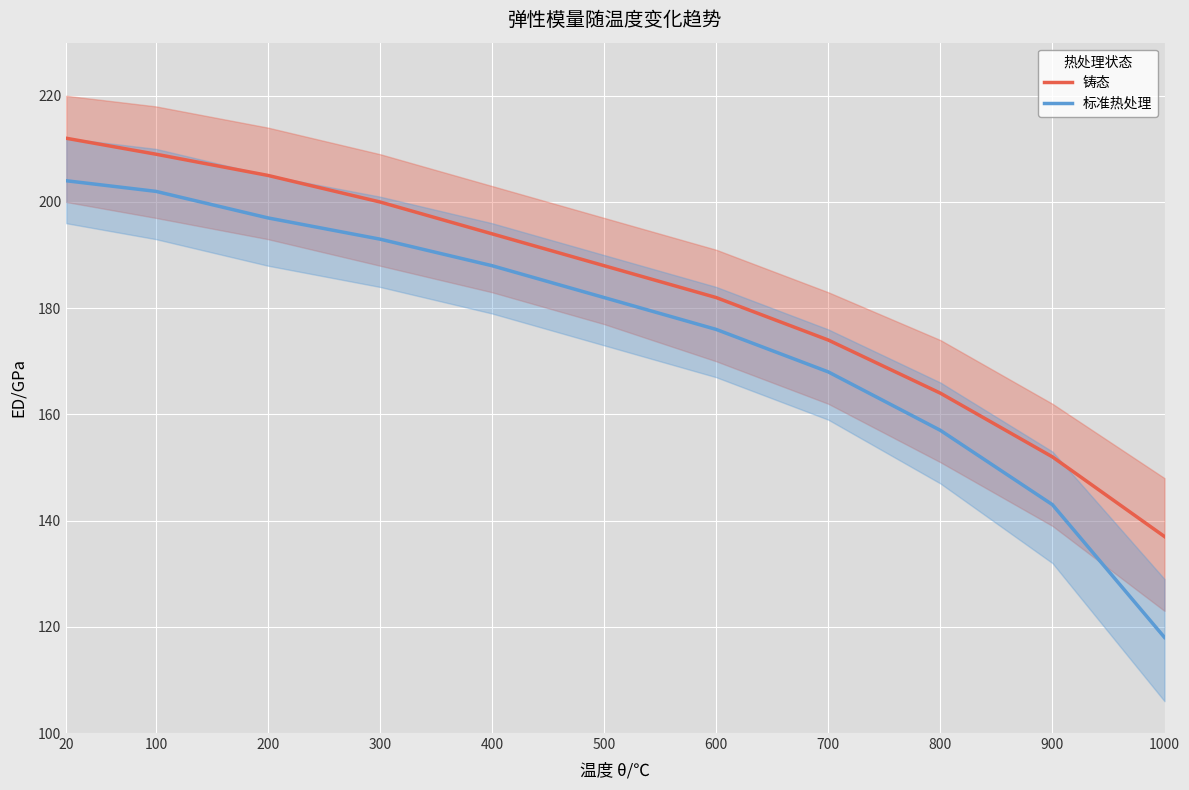

The 标准热处理 series shows 202 at 100. True or false?

True